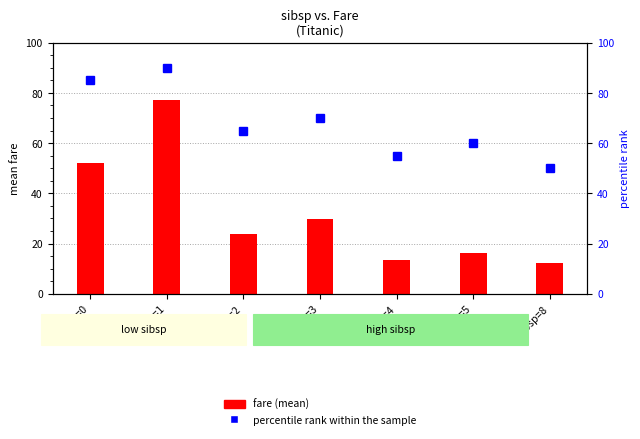

Reading left to right, transcribe all the data shown in this chart.

fare (mean): 52.3	77.2	23.7	29.7	13.6	16.3	12.5
percentile rank within the sample: 85.0	90.0	65.0	70.0	55.0	60.0	50.0